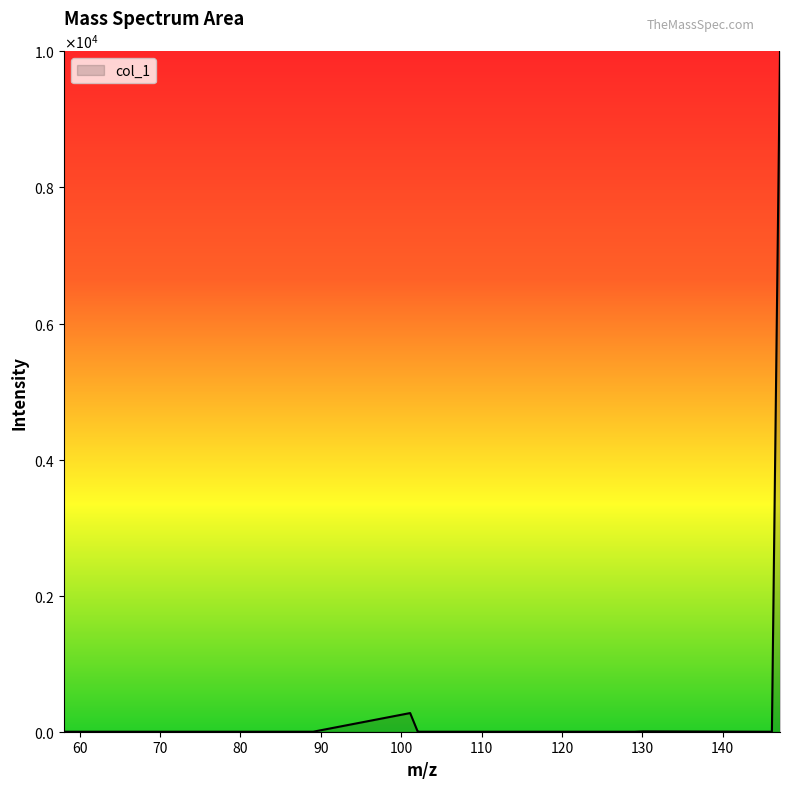

Does the chart display data point markers on the line(s)?

No